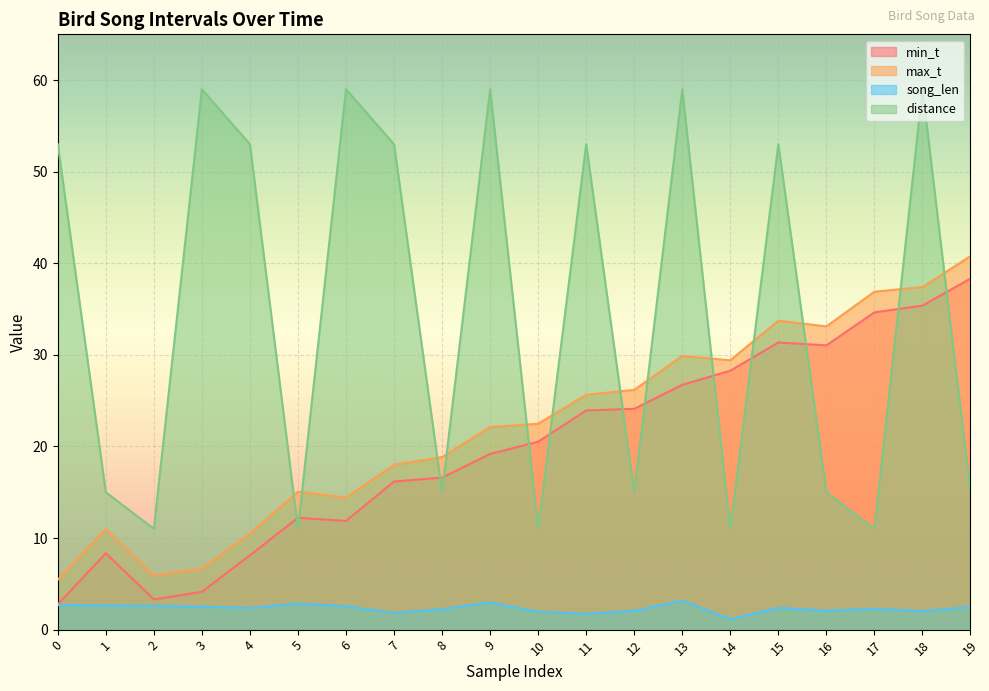

Rank the series at 18 from highest to lowest value.

distance, max_t, min_t, song_len